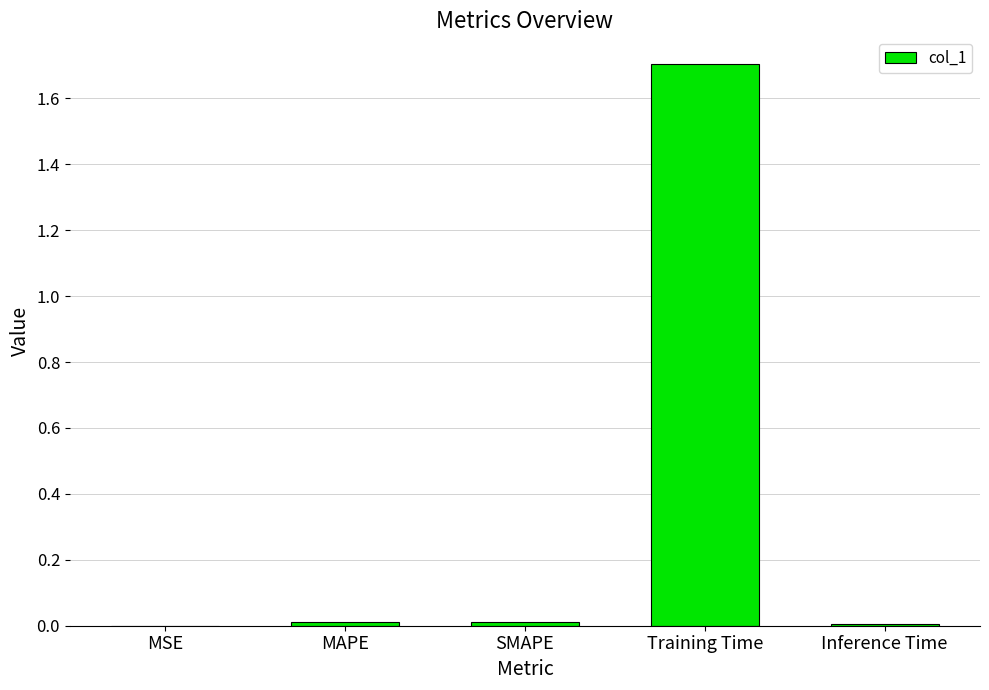

Between Training Time and Inference Time, which is larger?

Training Time